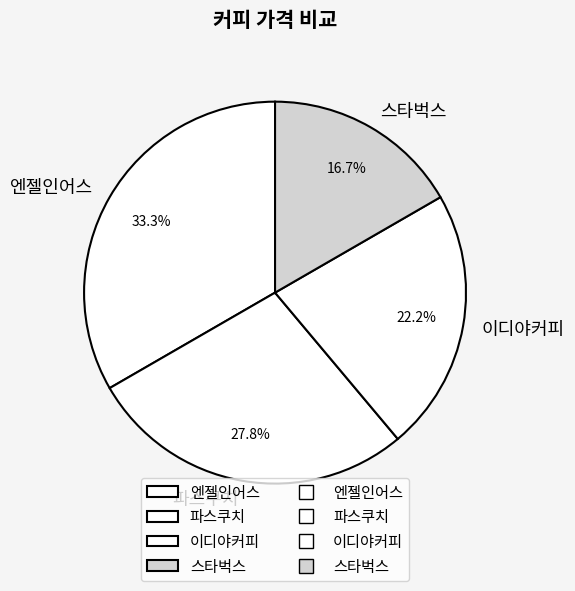

Does any single category account for the majority?

No